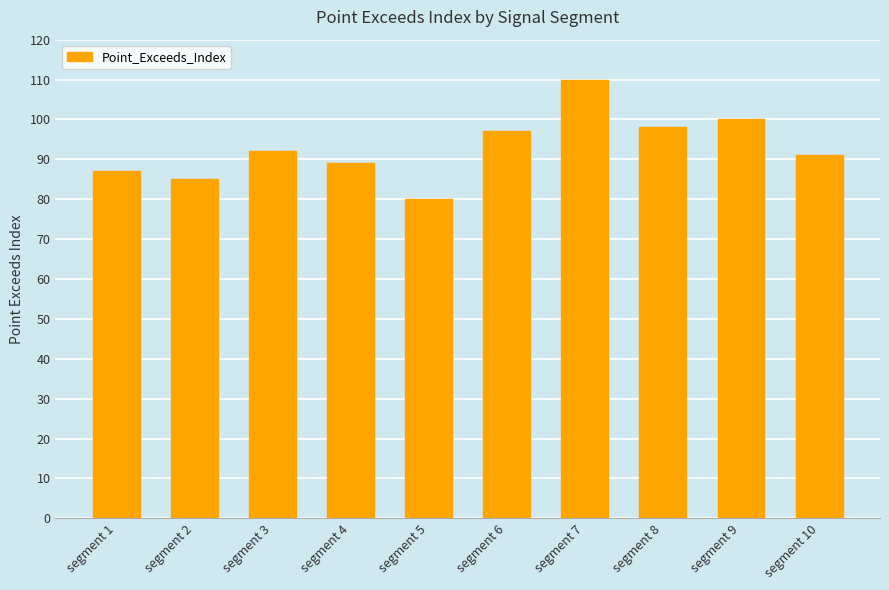

Rank the categories by value from lowest to highest.

segment 5, segment 2, segment 1, segment 4, segment 10, segment 3, segment 6, segment 8, segment 9, segment 7